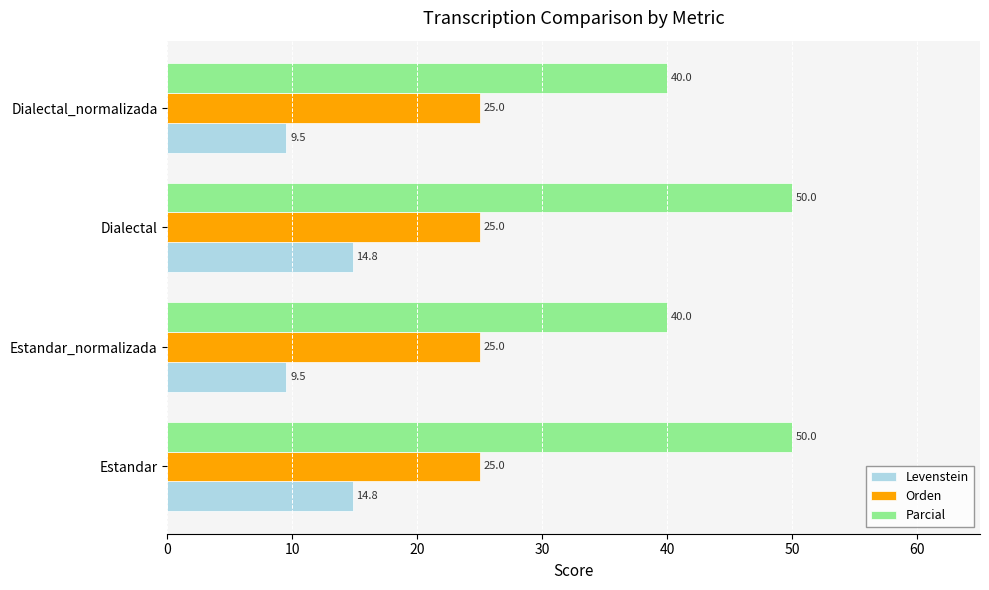

What are all the series names shown in the legend?

Levenstein, Orden, Parcial